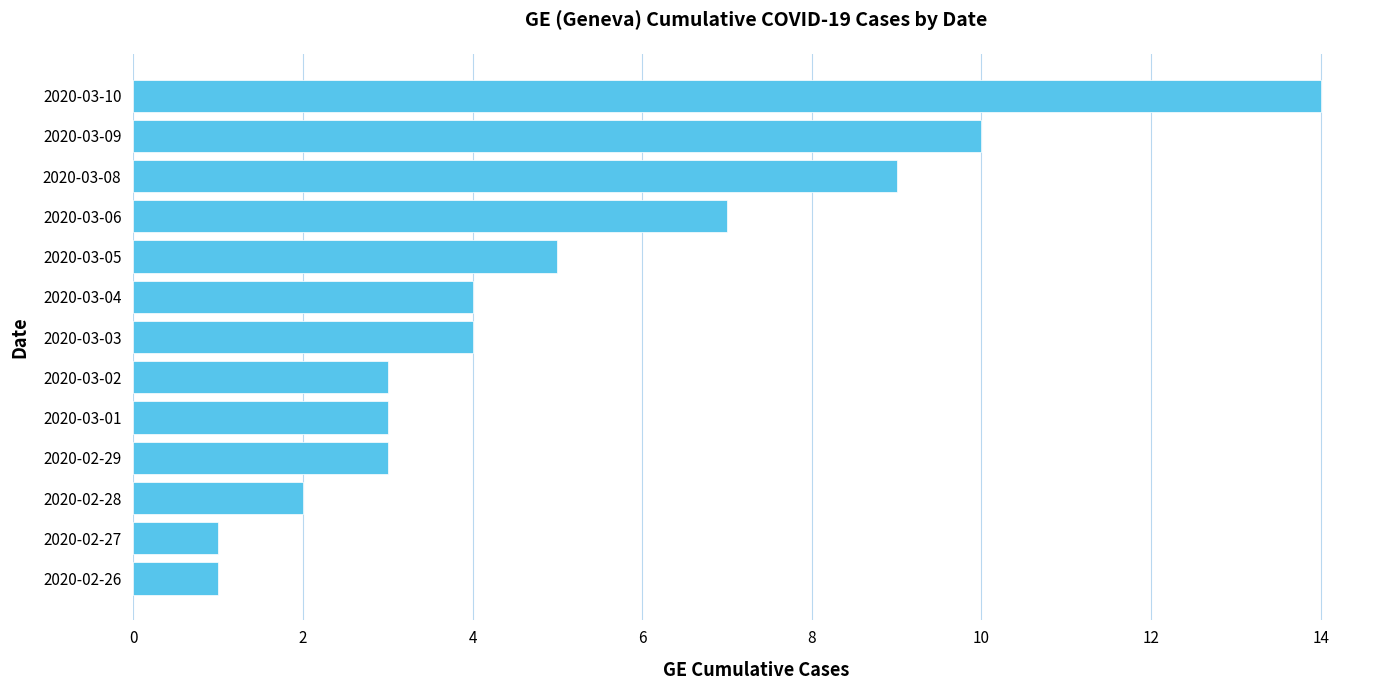

At which category does the chart reach its peak across all series?

2020-03-10